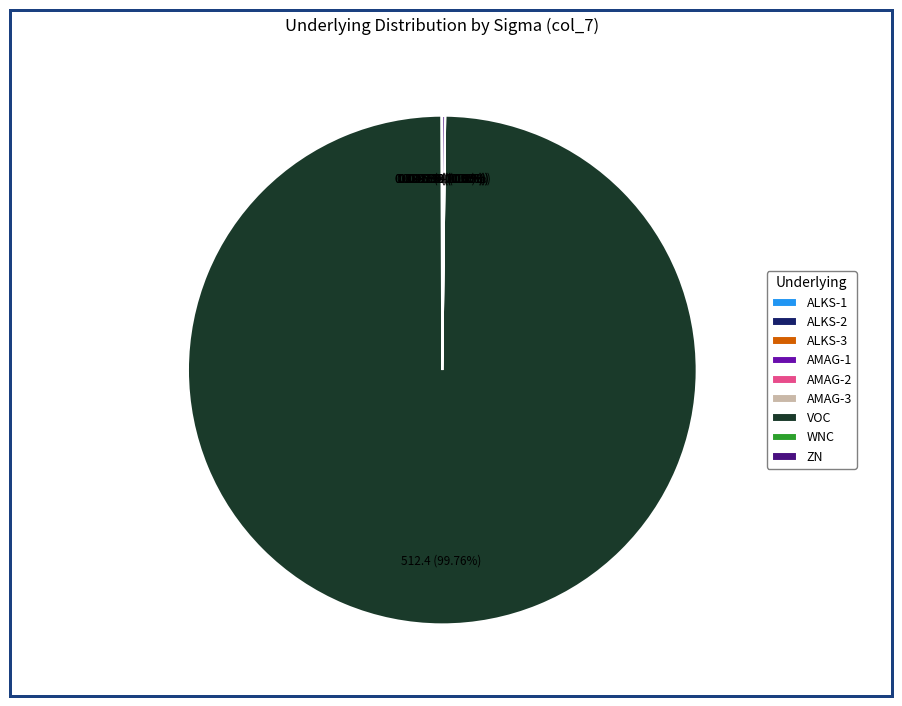

What is the largest slice in the pie chart?

VOC